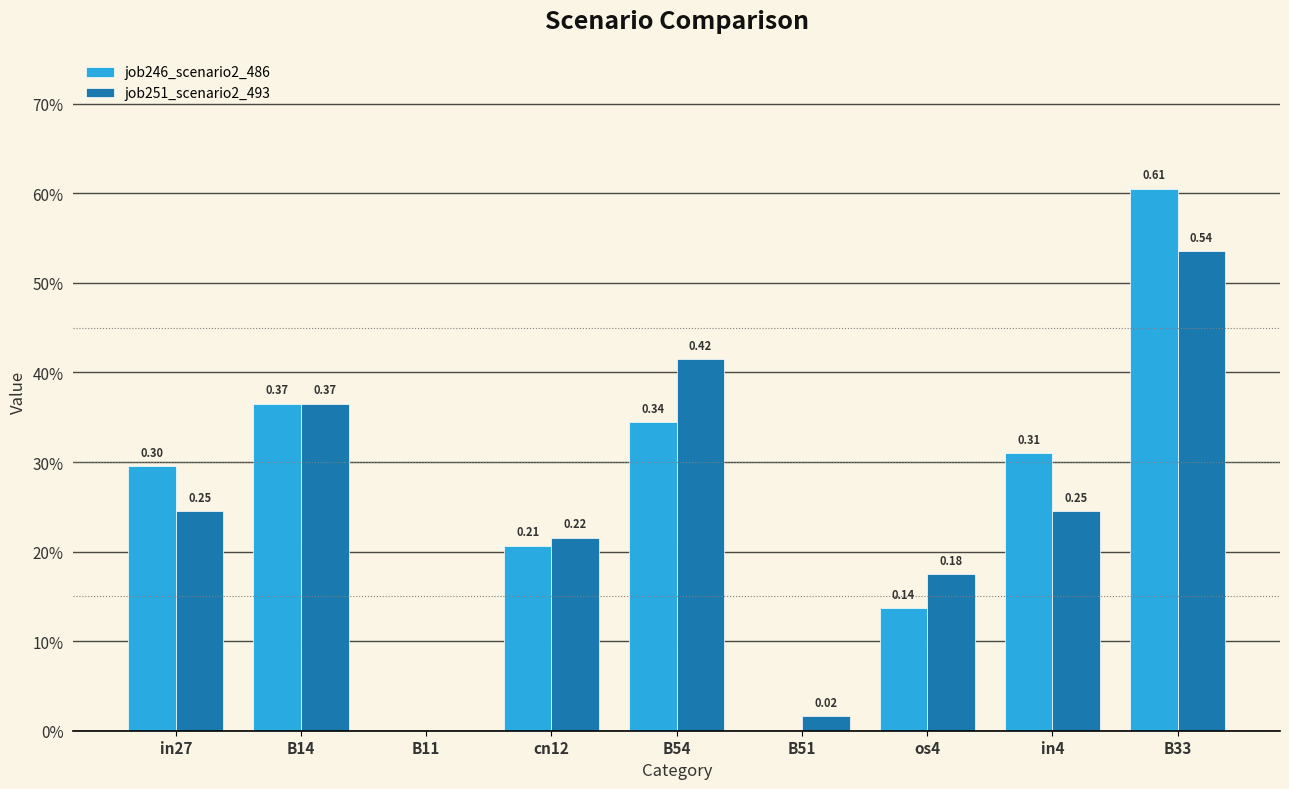

What are all the series names shown in the legend?

job246_scenario2_486, job251_scenario2_493